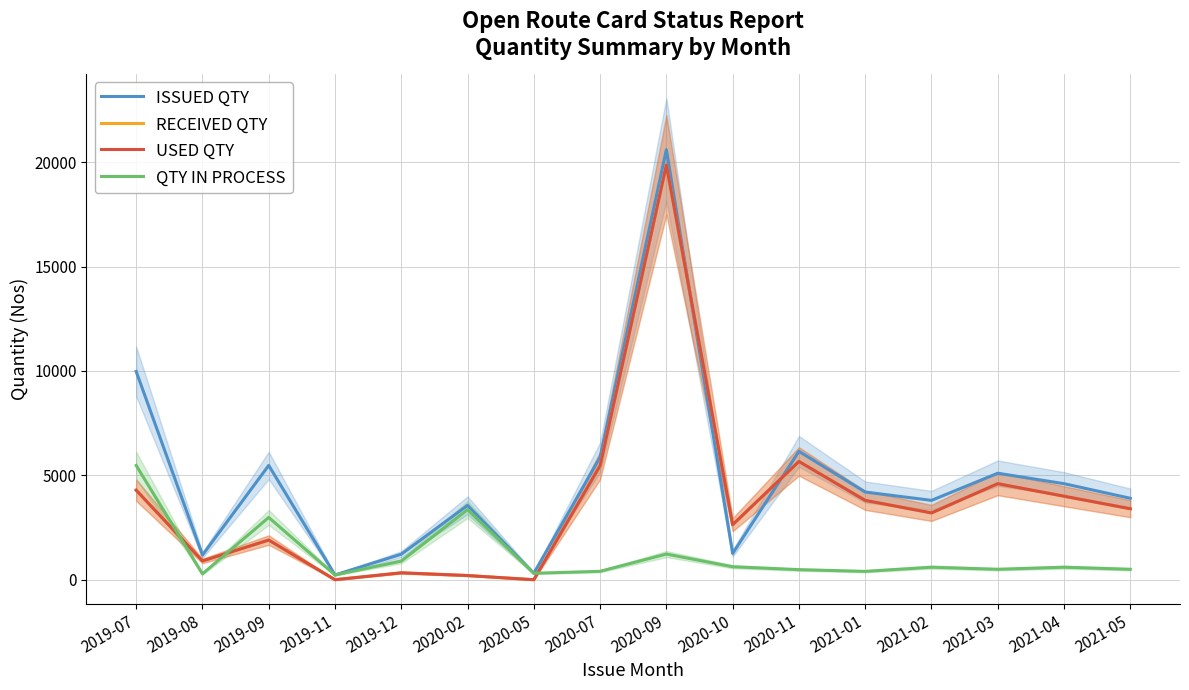

How many lines are shown in the chart?

4